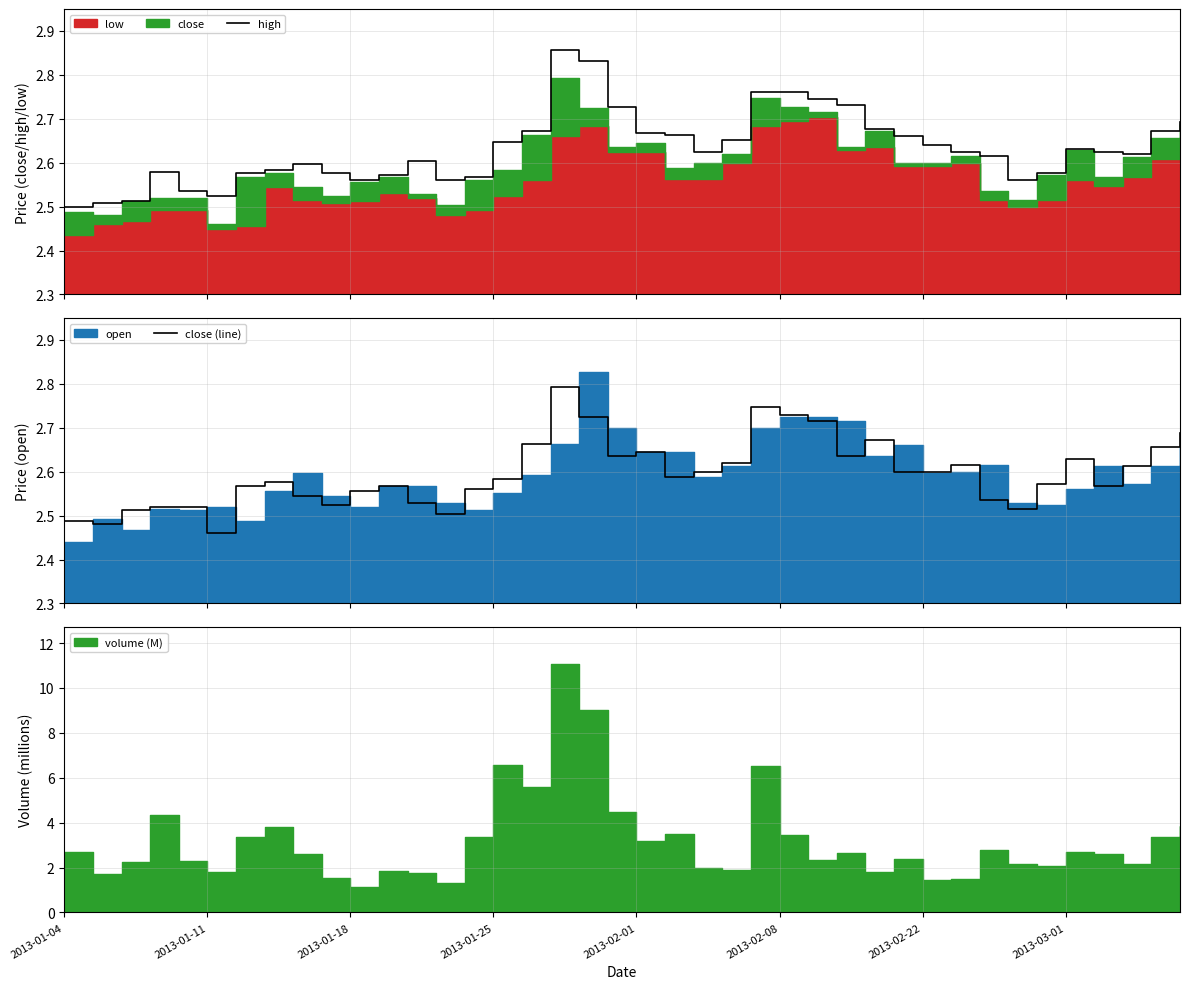

At how many categories does at least one series exceed 2?

40